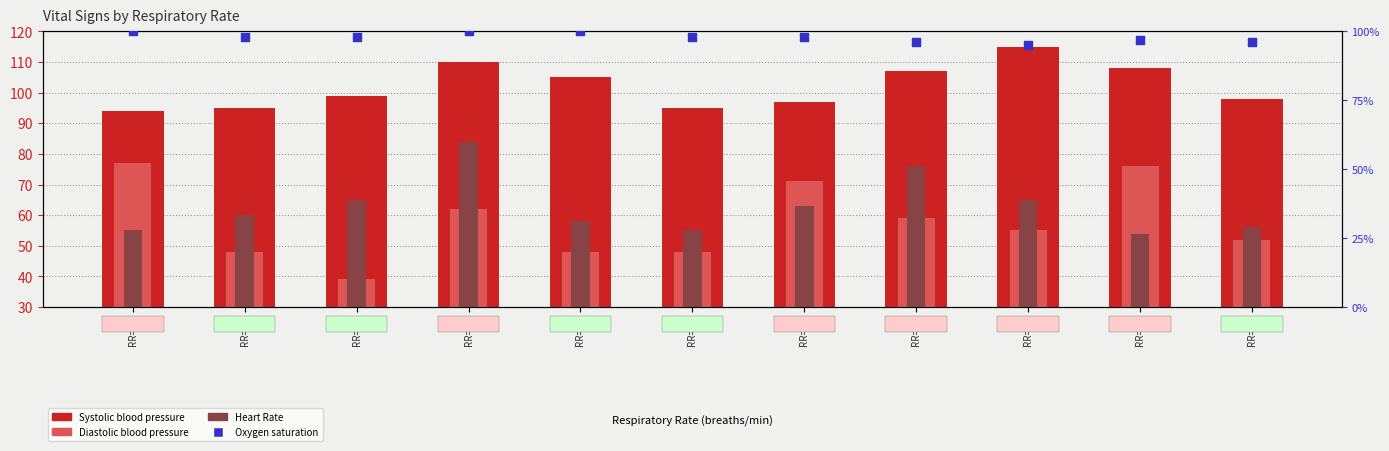

At which category is the sum across all series the highest?

RR=17